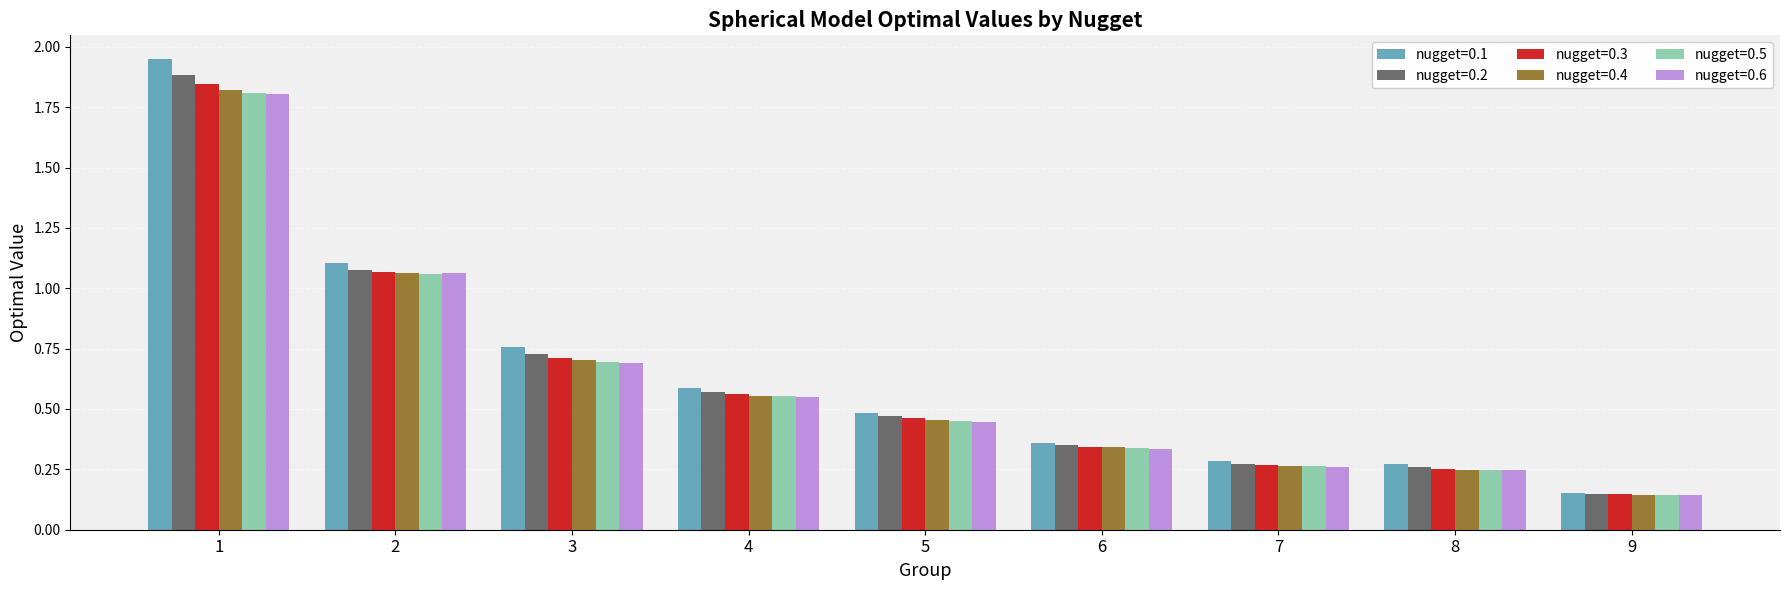

Is the value of nugget=0.3 at 8 greater than the value of nugget=0.2 at 3?

No